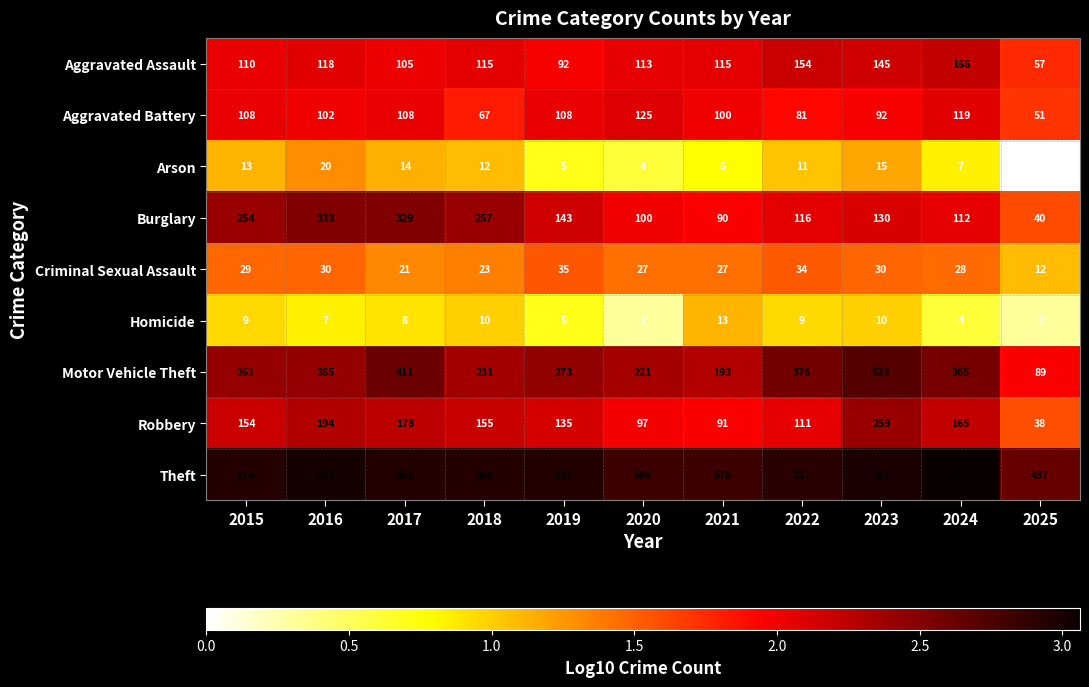

What is the spread (max minus min) of values at 2019?

886